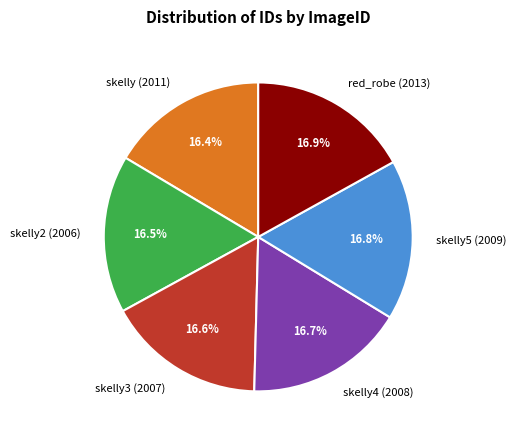

To the nearest percent, what is the average slice percentage?

17%